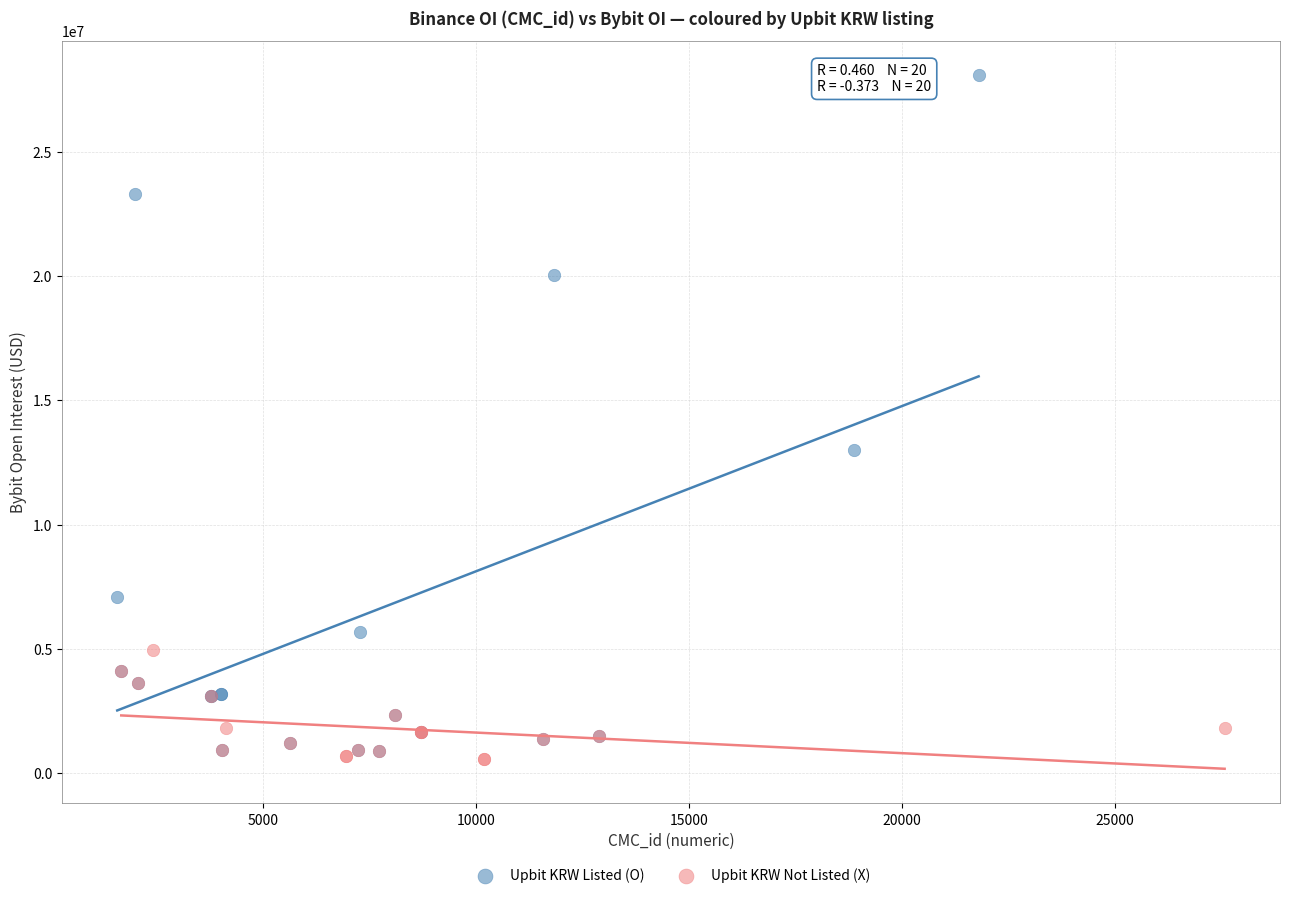

Which series reaches the minimum Y coordinate?

Upbit KRW Not Listed (X)